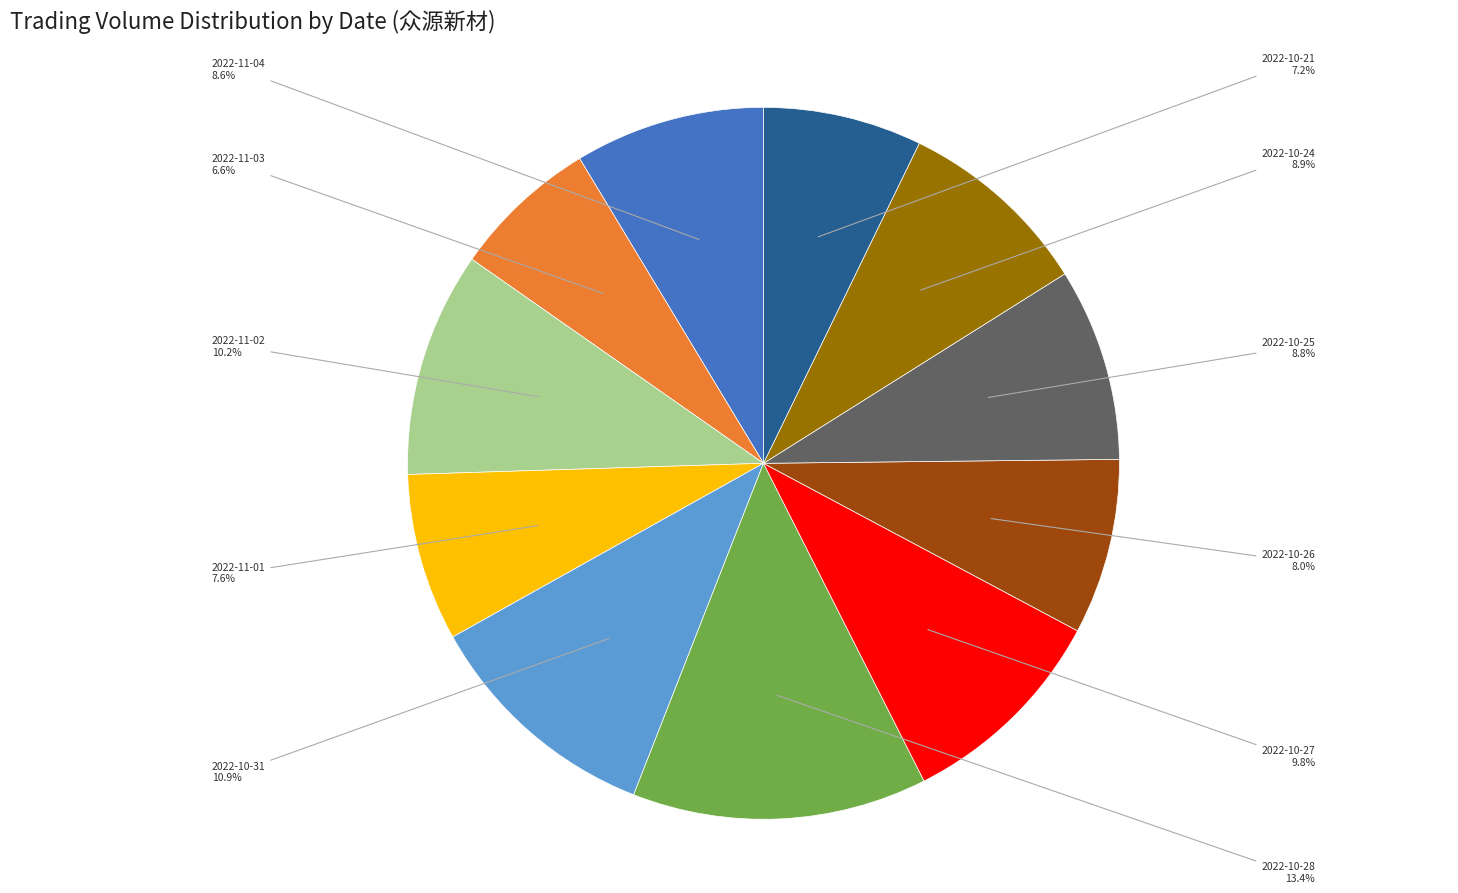

Which slice is the largest?

2022-10-28